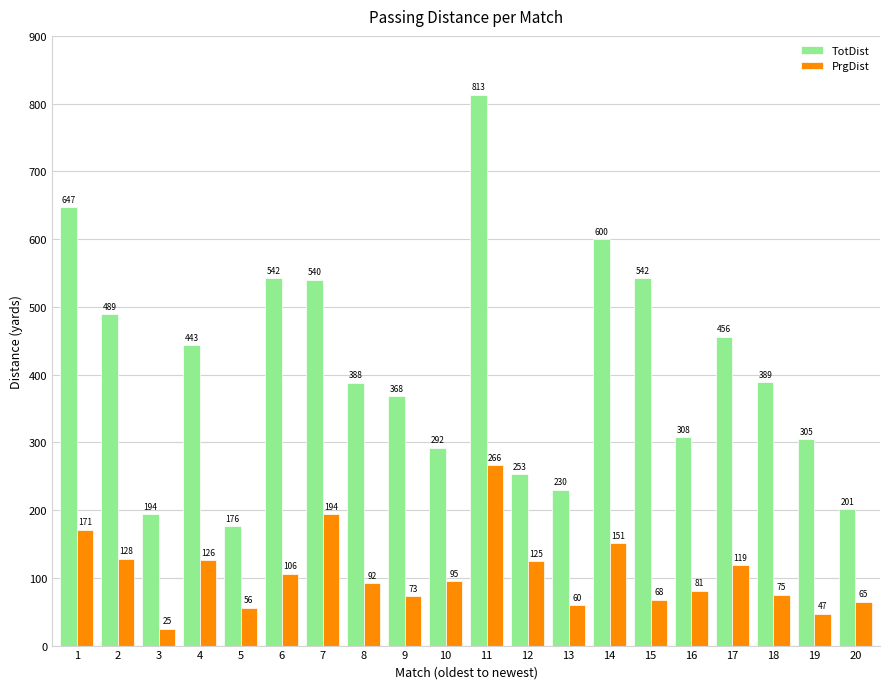

What is the difference between the second highest and minimum values in the PrgDist series?

169